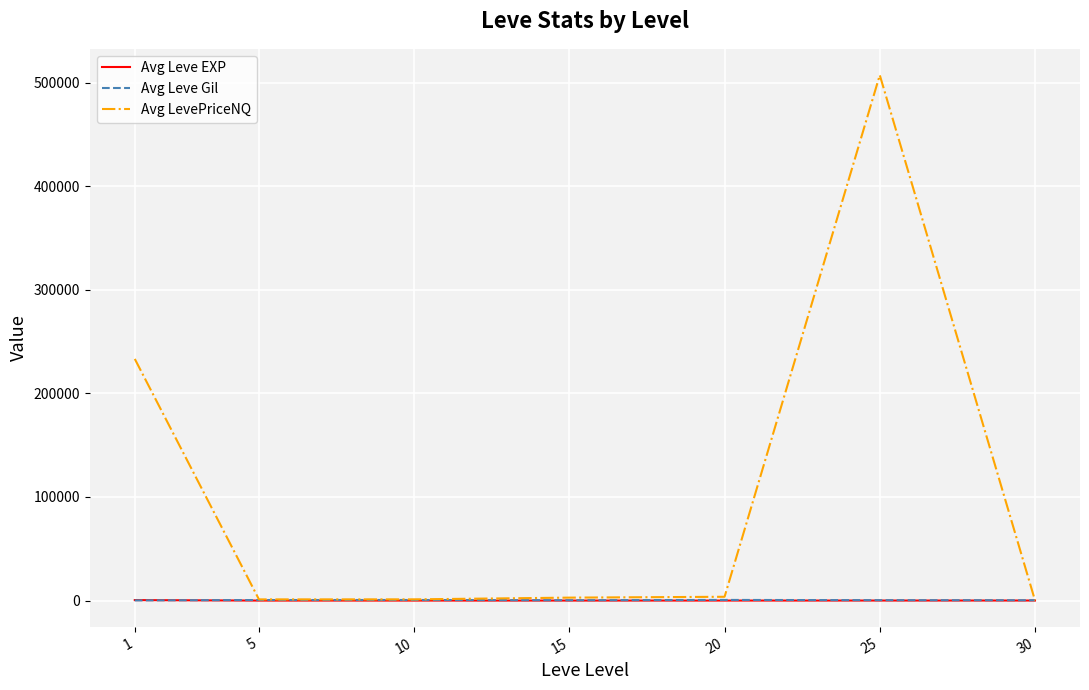

Which series has the widest spread of values?

Avg LevePriceNQ